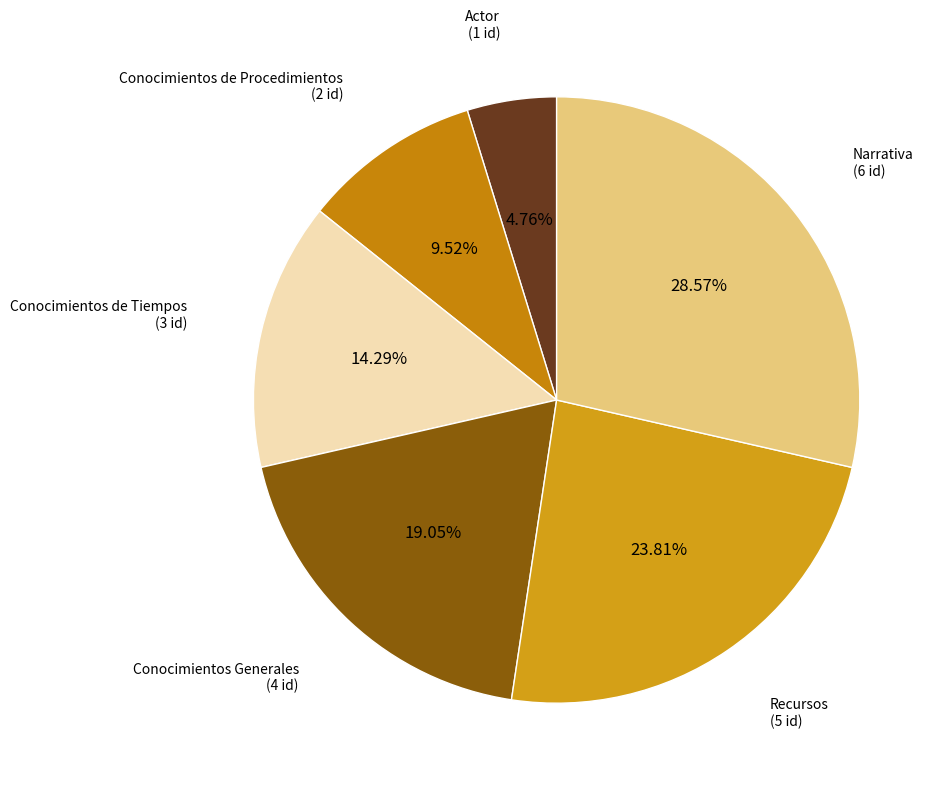

Is there any slice that represents more than half of the pie?

No